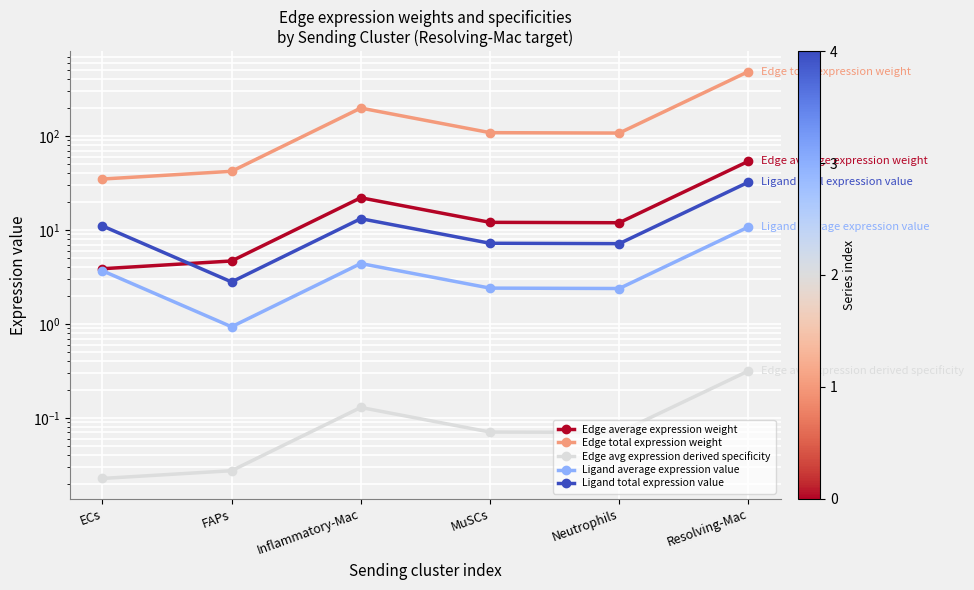

Reading right to left, list all the values displayed in this chart.

Edge average expression weight: Resolving-Mac=53.9	Neutrophils=11.9	MuSCs=12.1	Inflammatory-Mac=22.0	FAPs=4.7	ECs=3.9
Edge total expression weight: Resolving-Mac=485.0	Neutrophils=107.5	MuSCs=108.5	Inflammatory-Mac=198.2	FAPs=42.1	ECs=34.8
Edge avg expression derived specificity: Resolving-Mac=0.3	Neutrophils=0.1	MuSCs=0.1	Inflammatory-Mac=0.1	FAPs=0.0	ECs=0.0
Ligand average expression value: Resolving-Mac=10.8	Neutrophils=2.4	MuSCs=2.4	Inflammatory-Mac=4.4	FAPs=0.9	ECs=3.7
Ligand total expression value: Resolving-Mac=32.3	Neutrophils=7.1	MuSCs=7.2	Inflammatory-Mac=13.2	FAPs=2.8	ECs=11.0